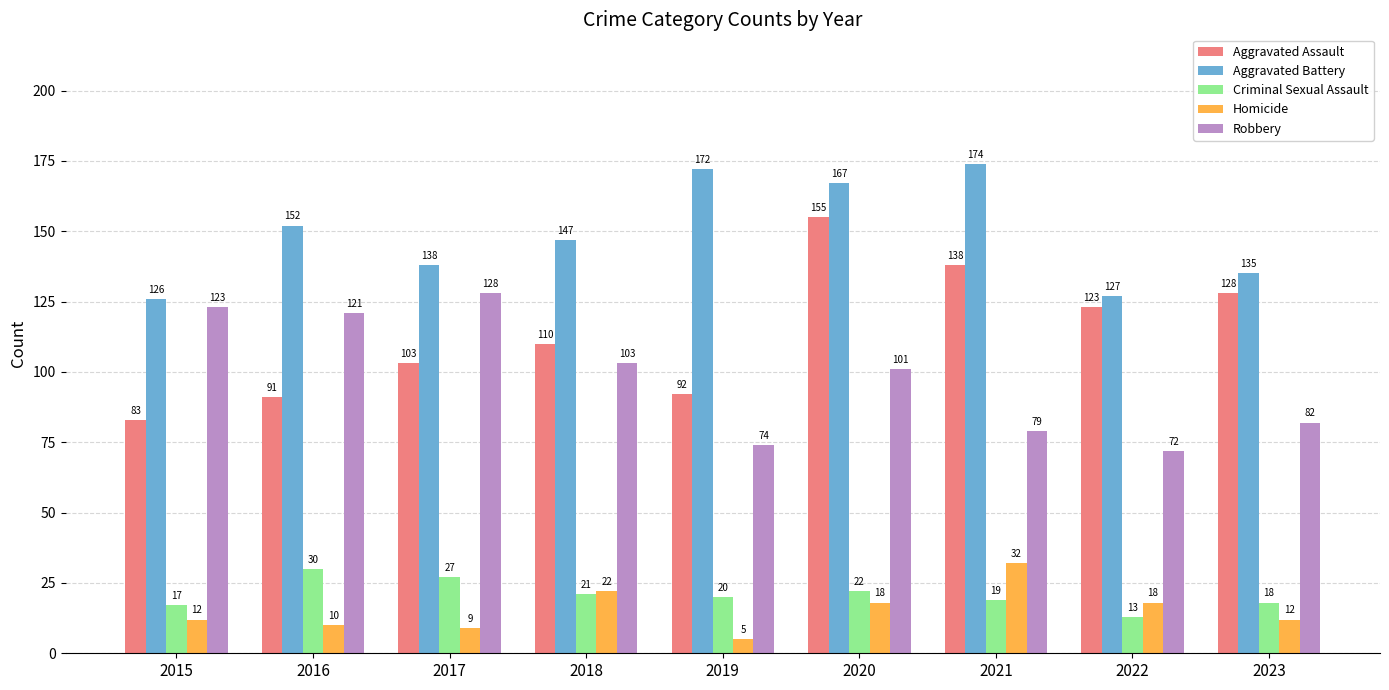

Which series changed the most between 2015 and 2016?

Aggravated Battery